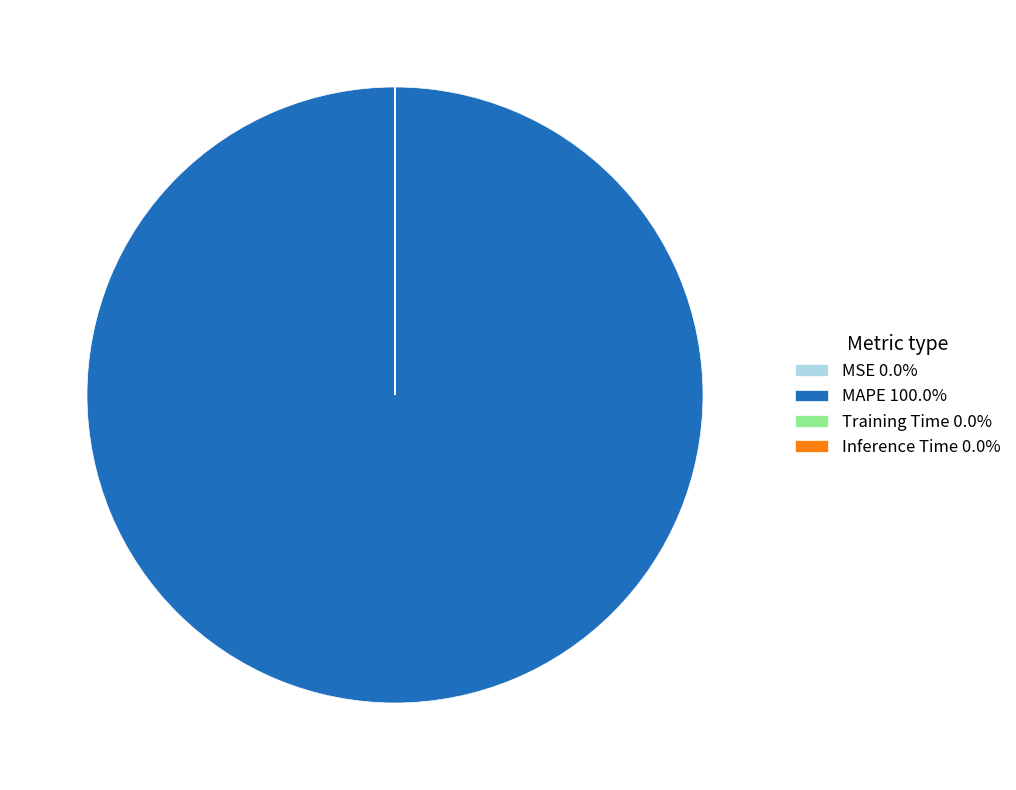

Does any single category account for the majority?

Yes